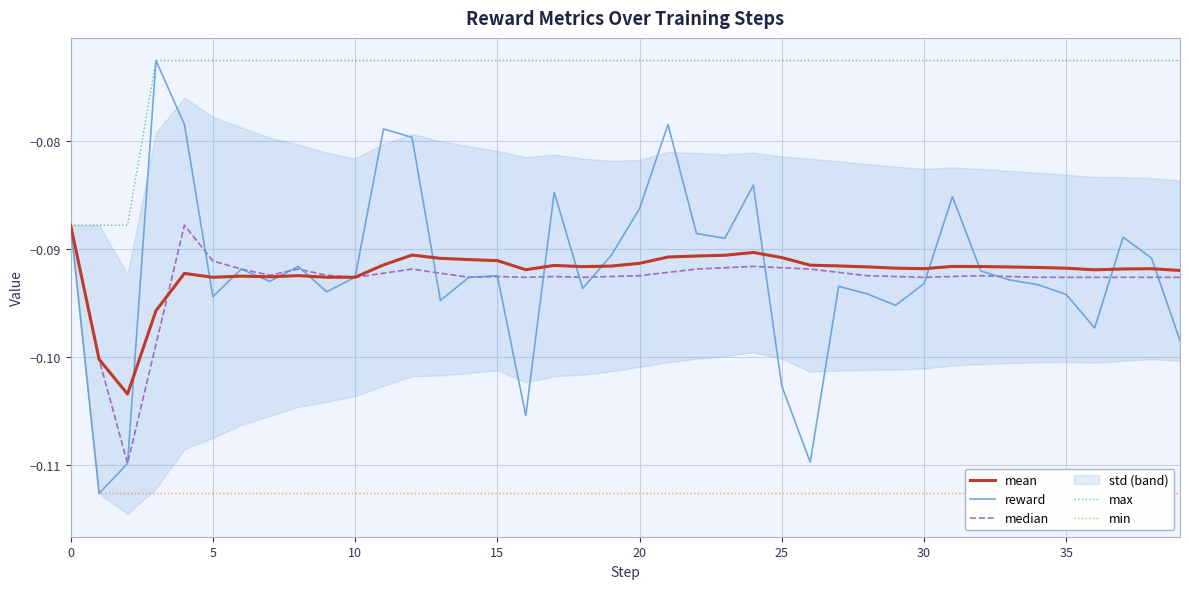

What is the total value across all series at 17?

-0.5